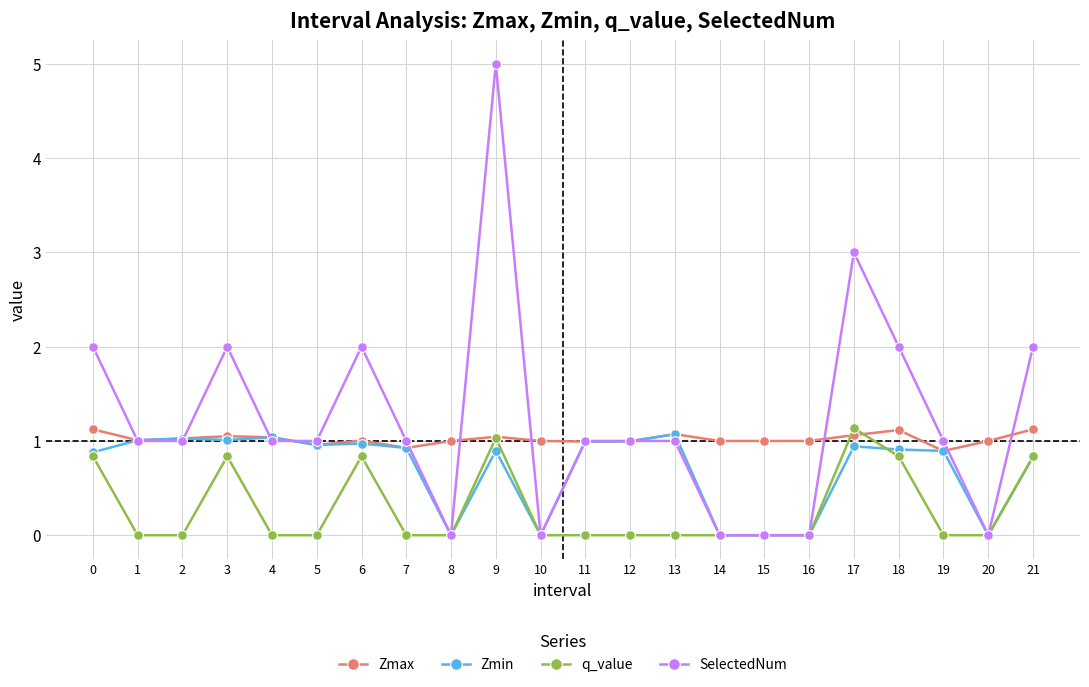

What is the highest value of the SelectedNum series?

5.0